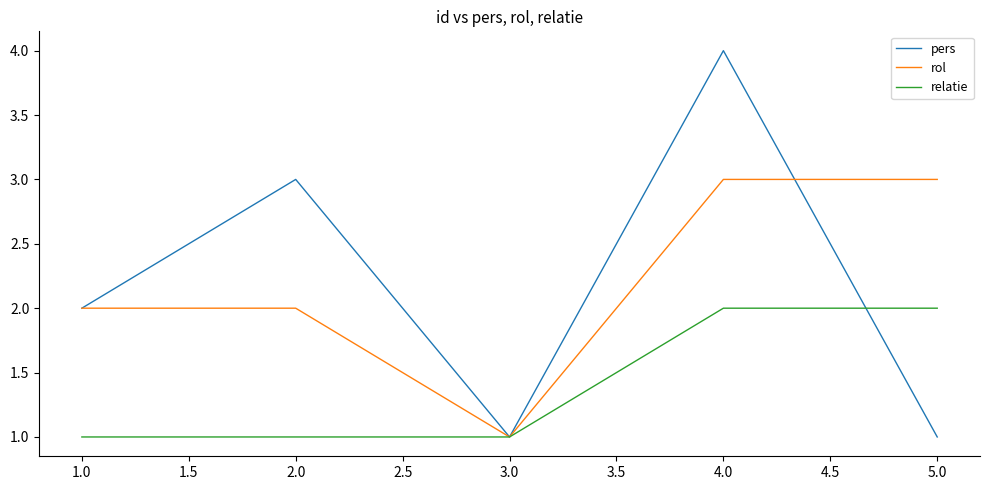

The relatie series shows 1 at 3.0. True or false?

True